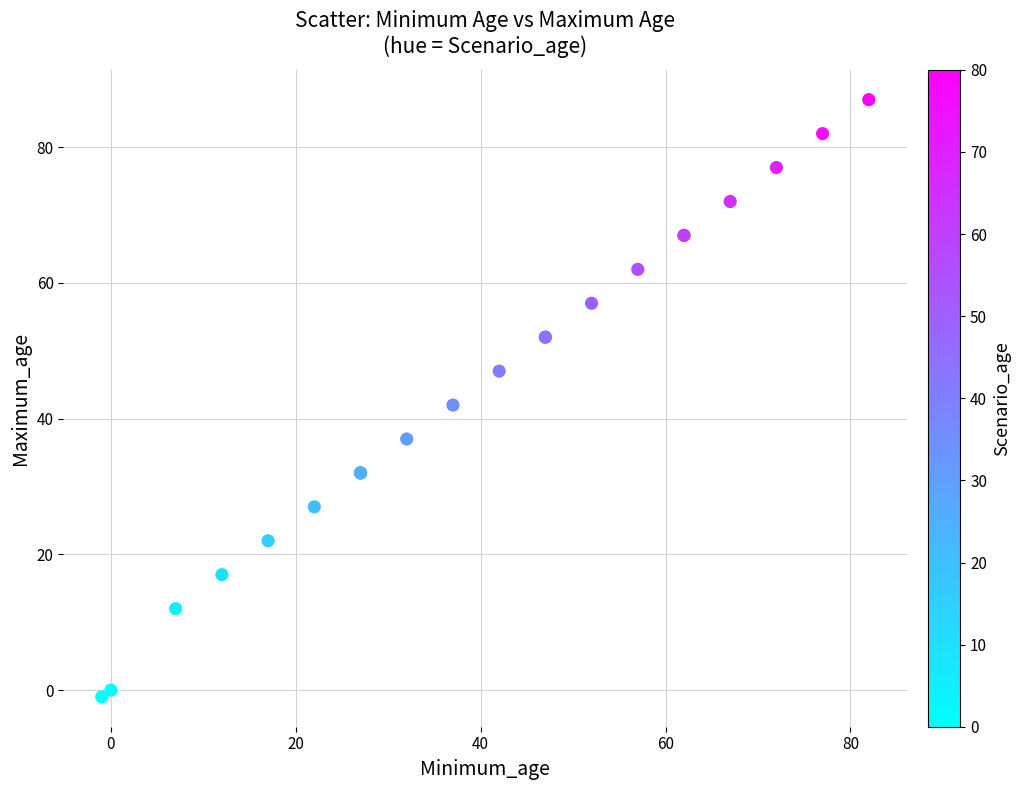

What Y value in the scatter plot is closest to 43?

42